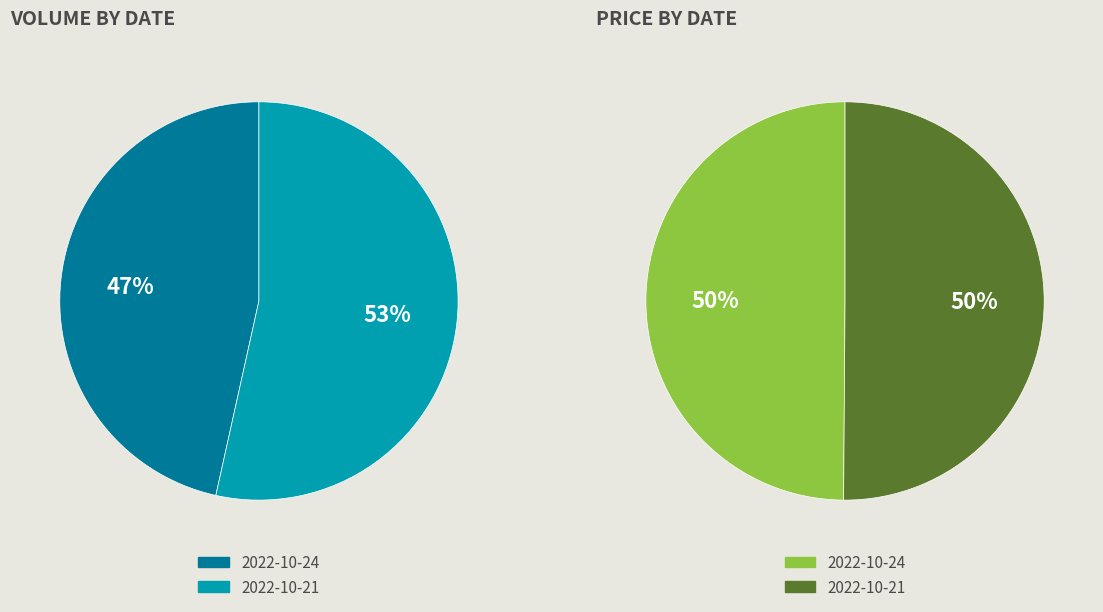

The 2022-10-21 slice represents 53% of the pie. True or false?

True